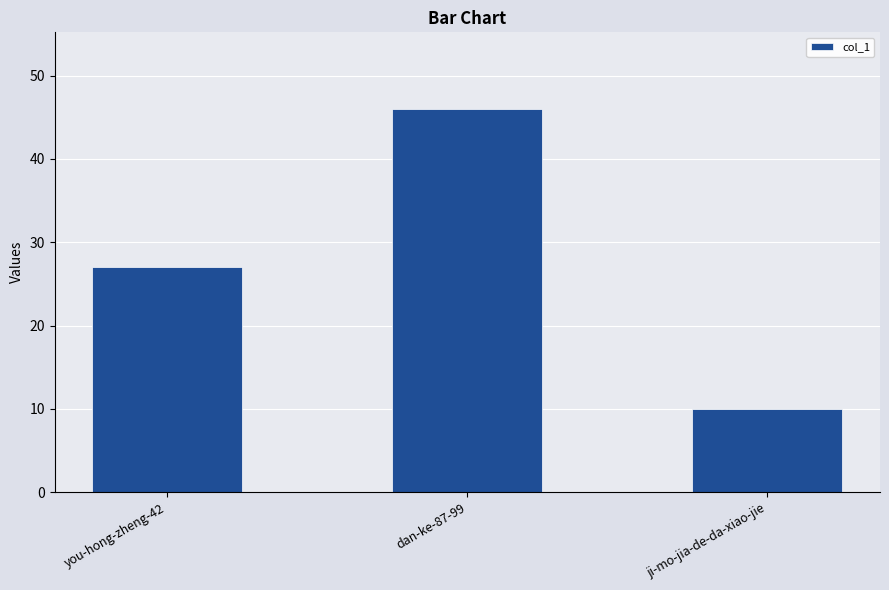

Reading right to left, list all the values displayed in this chart.

10	46	27